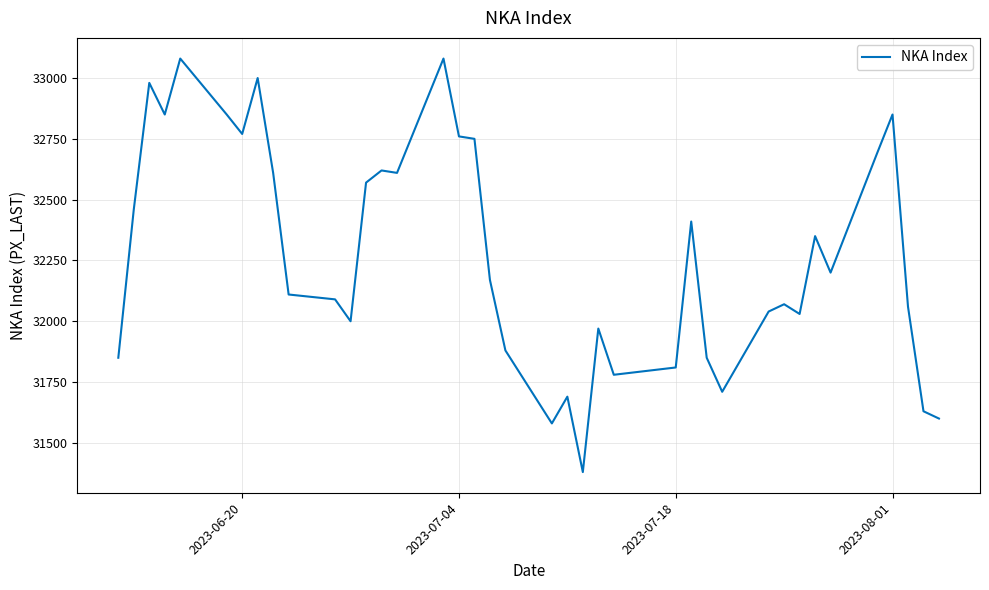

What is the greatest value displayed?

33080